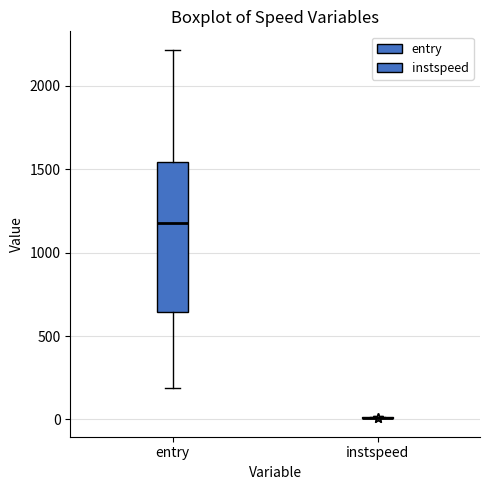

Reading left to right, read every box against the y-axis: the position of its median line, the range the box covers, and the ends of its whiskers. The values are not printed on the chart, so give them approximately, as read against the axis.

entry: median 1200, box 650 to 1550, whiskers 200 to 2200
instspeed: box collapsed to a line at 0, whiskers 0 to 0